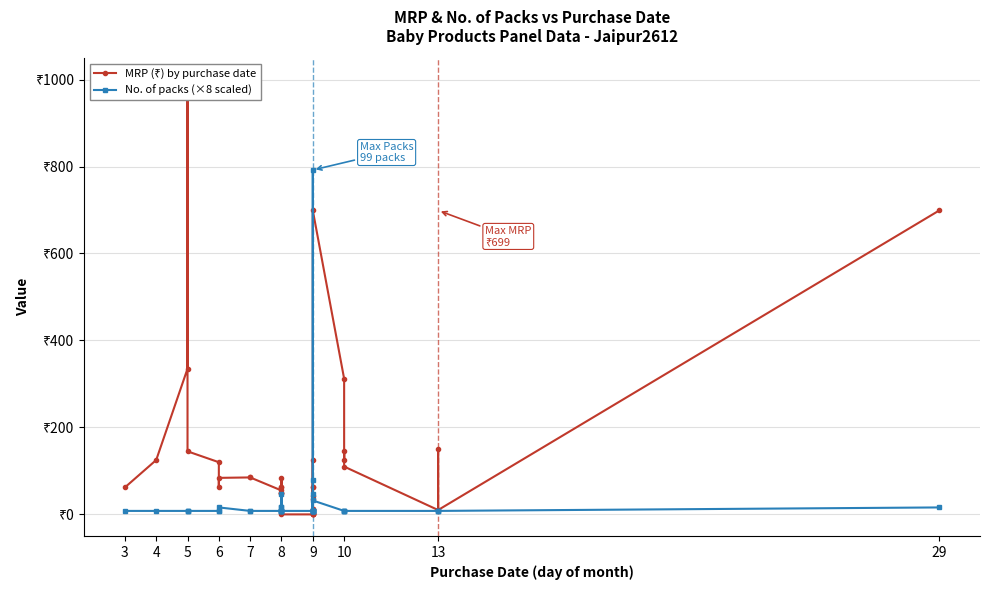

At 5, list the series in order from largest to smallest.

MRP (₹) by purchase date, No. of packs (×8 scaled)